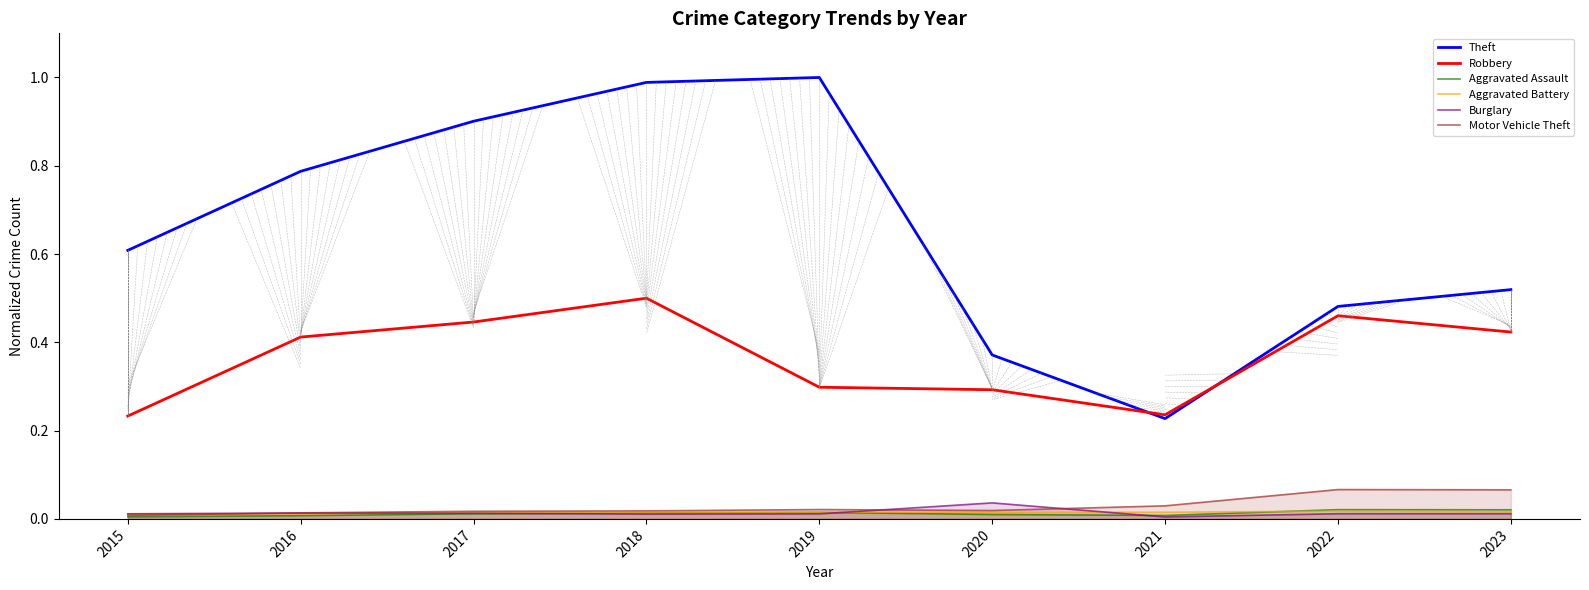

True or false: Robbery and Motor Vehicle Theft intersect in this chart.

False